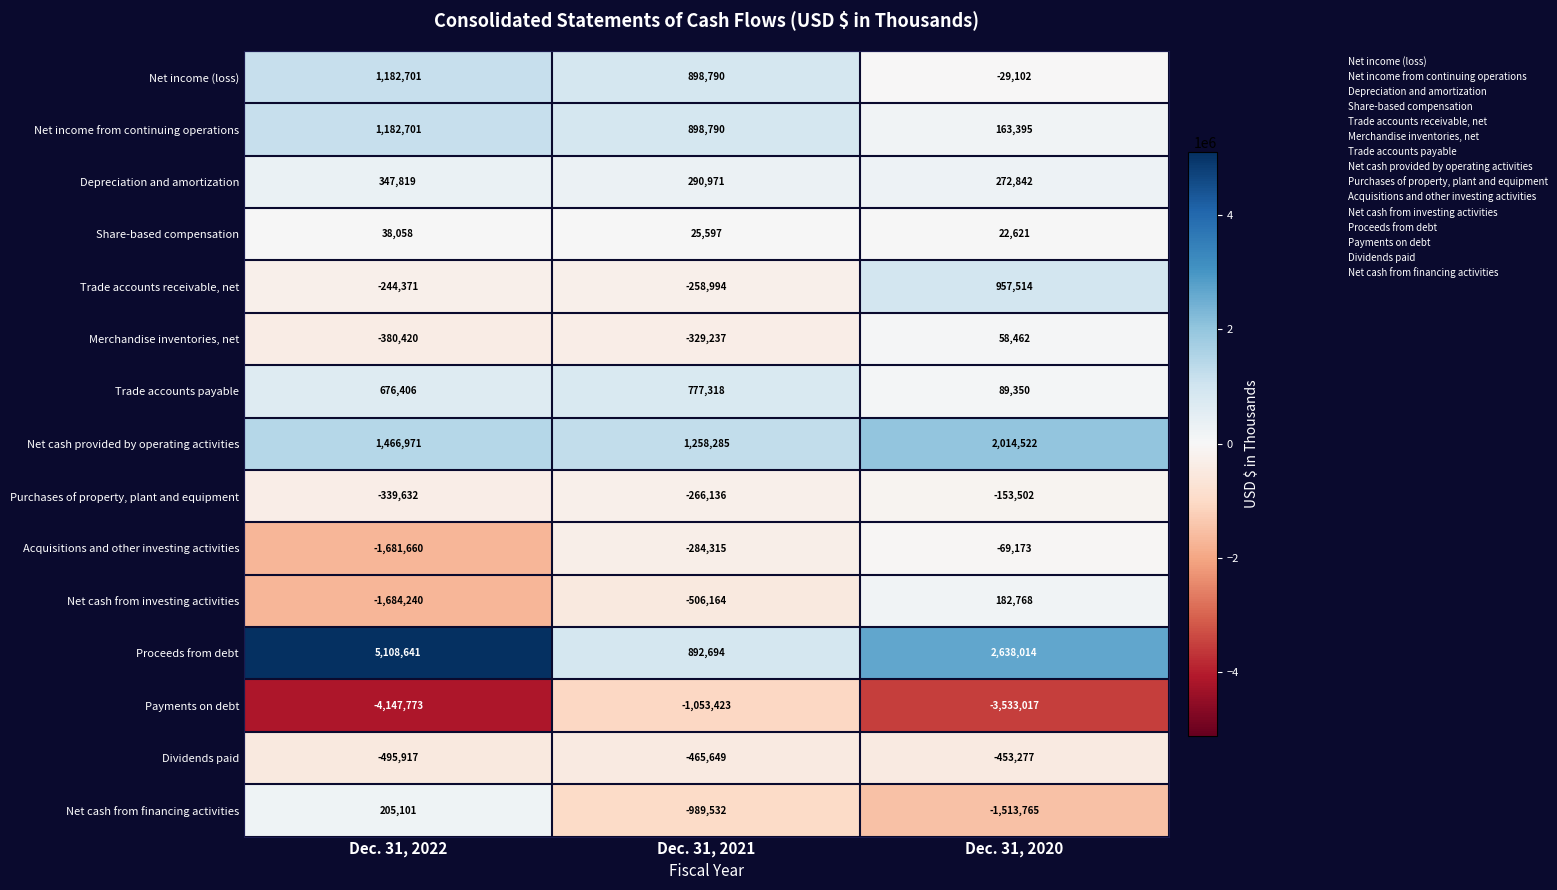

At which category does the chart reach its minimum across all series?

Dec. 31, 2022